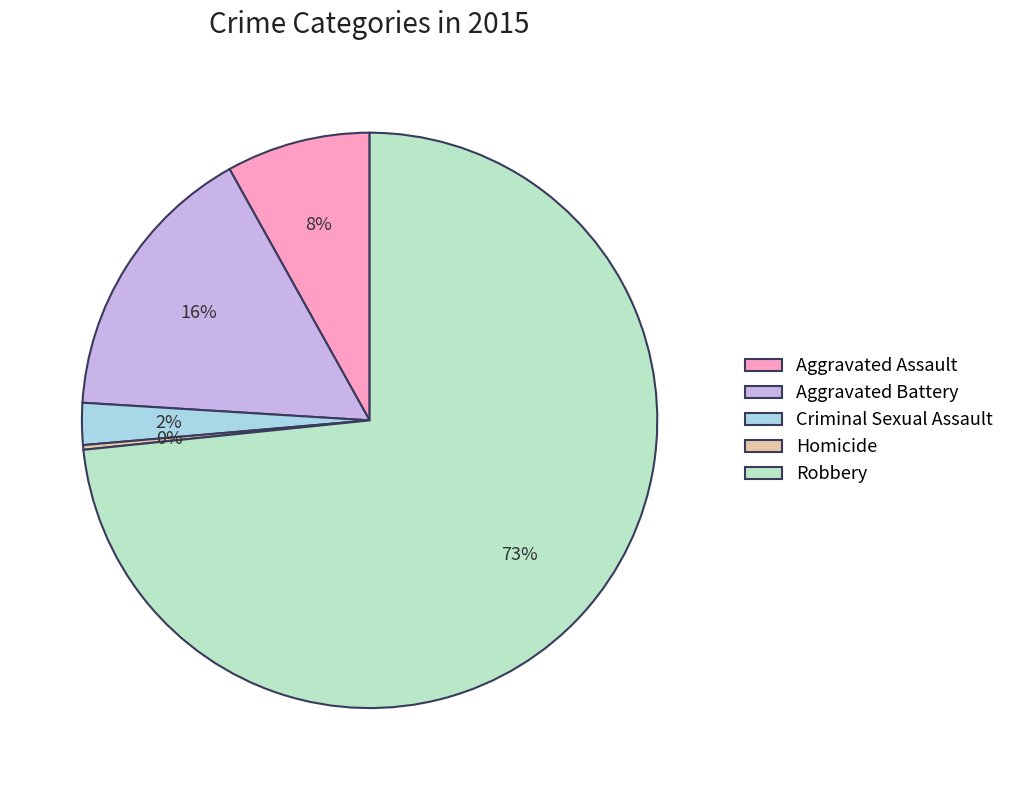

Approximately how many times larger is the value at Aggravated Assault compared to Robbery?

0.1